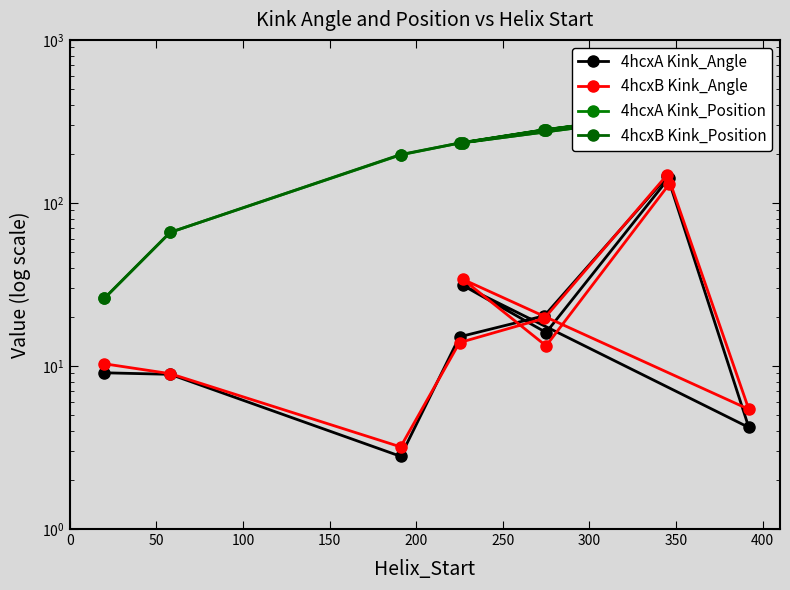

The 4hcxA Kink_Angle series shows 41.9 at 350. True or false?

False